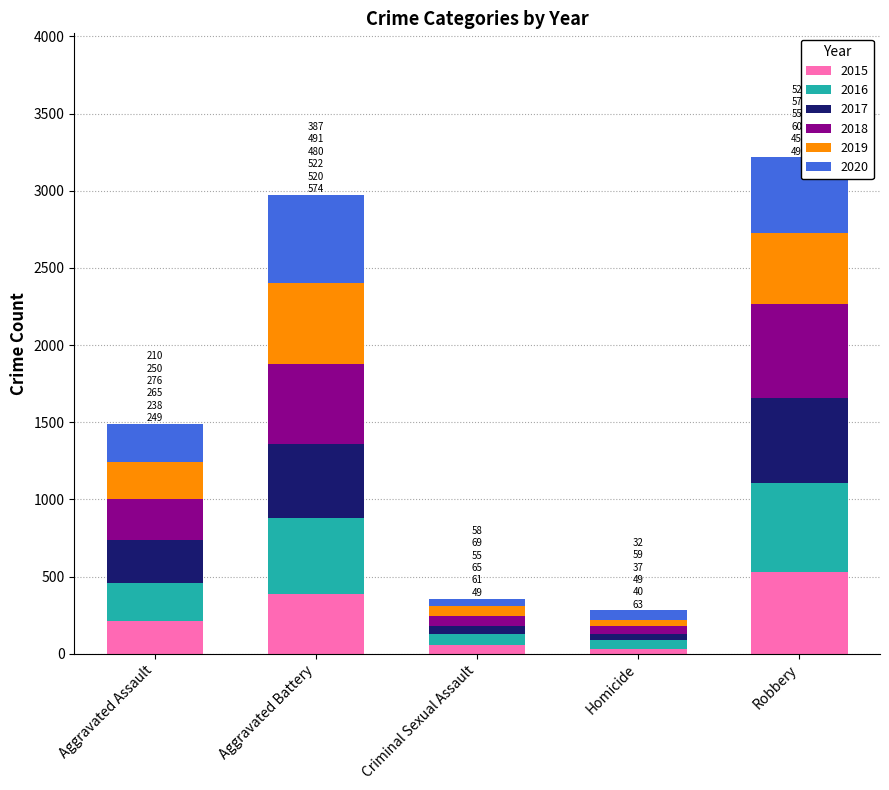

What is the sum of all 2015 values?

1214